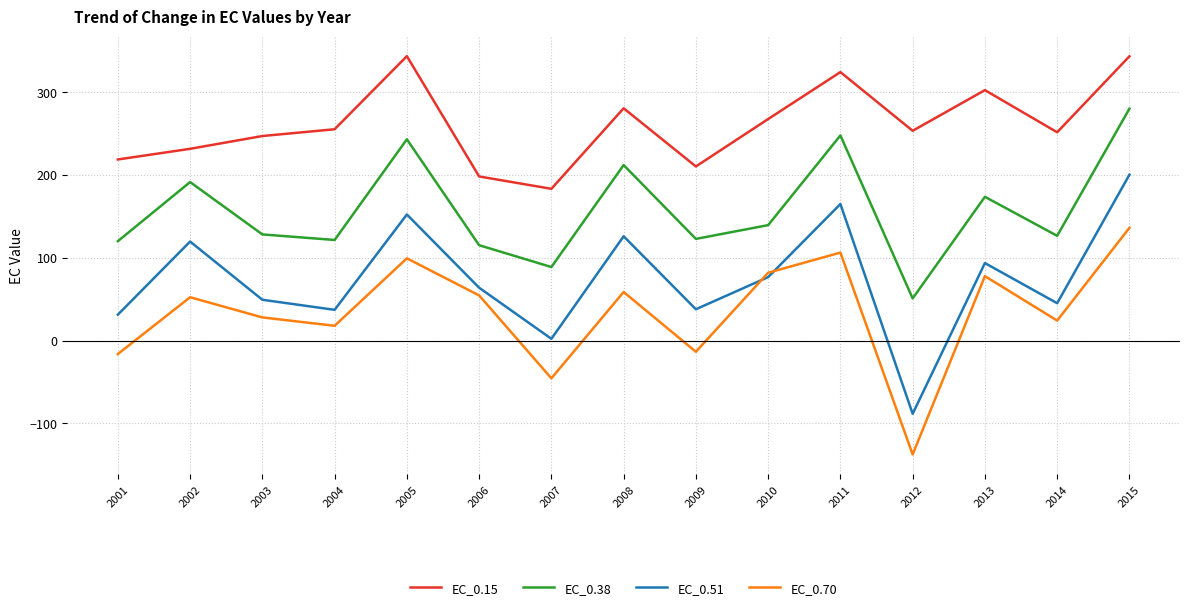

Rank the series at 2009 from lowest to highest value.

EC_0.70, EC_0.51, EC_0.38, EC_0.15